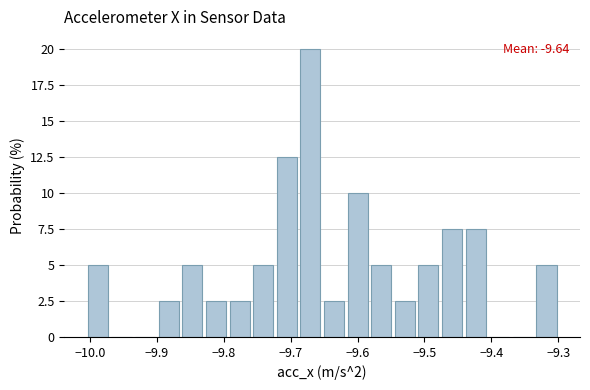

Around what value on the x-axis is the tallest bar? Give the approximate position of its centre, as read against the axis.

-9.67